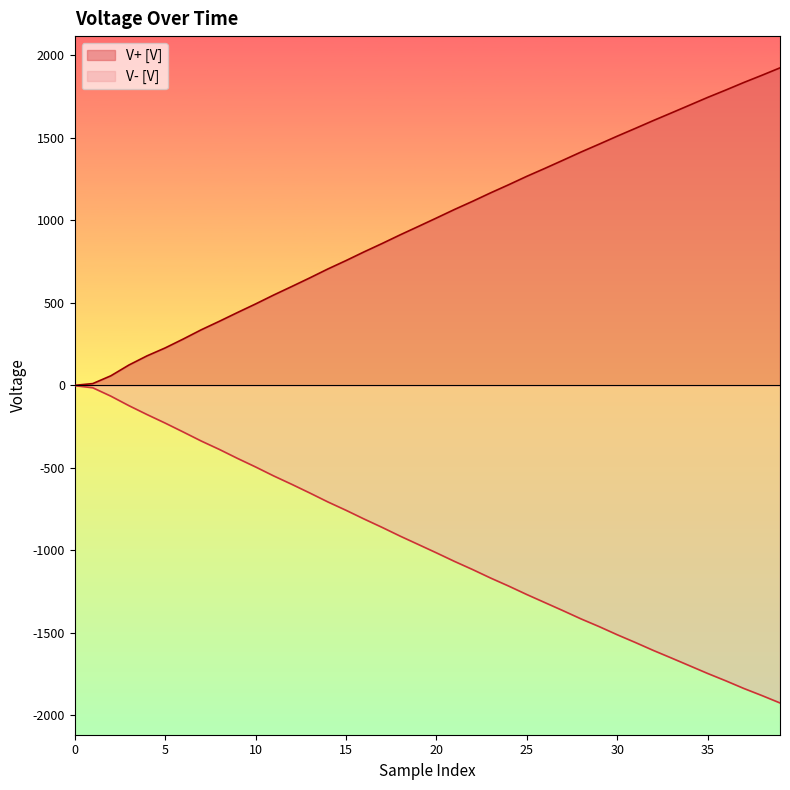

Is it true that V+ [V] equals 2582.0 at 31?

False